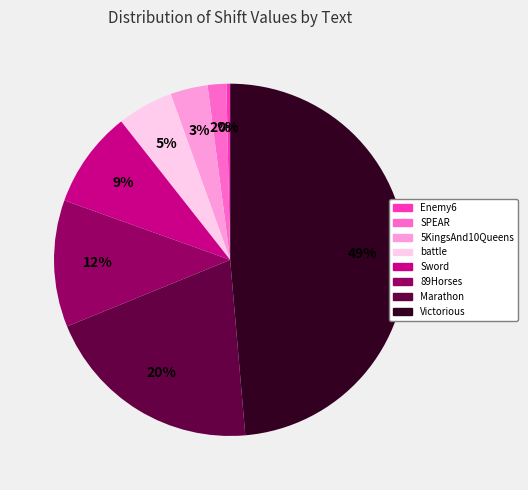

Does SPEAR account for over 50% of the chart?

No